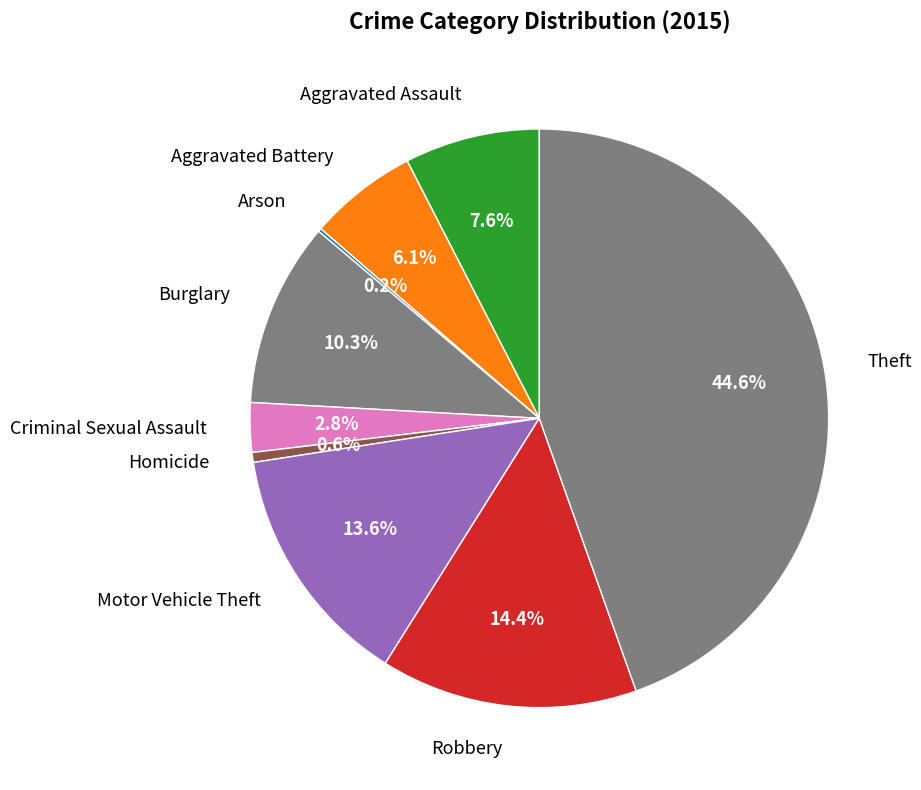

Is the sum of Aggravated Assault and Motor Vehicle Theft greater than half?

No